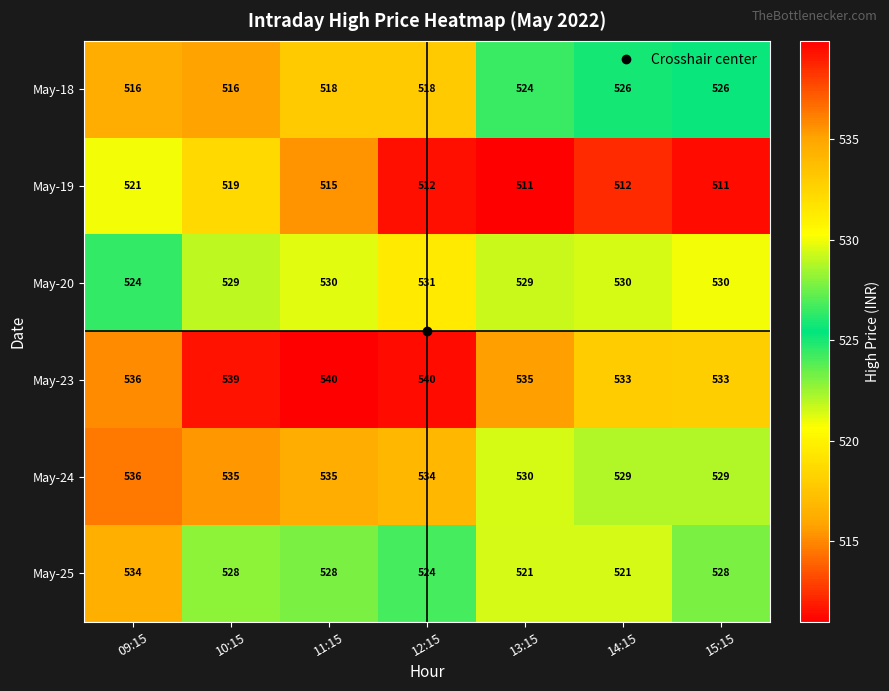

Rank the series by their maximum value, from lowest to highest.

May-19, May-18, May-20, May-25, May-24, May-23